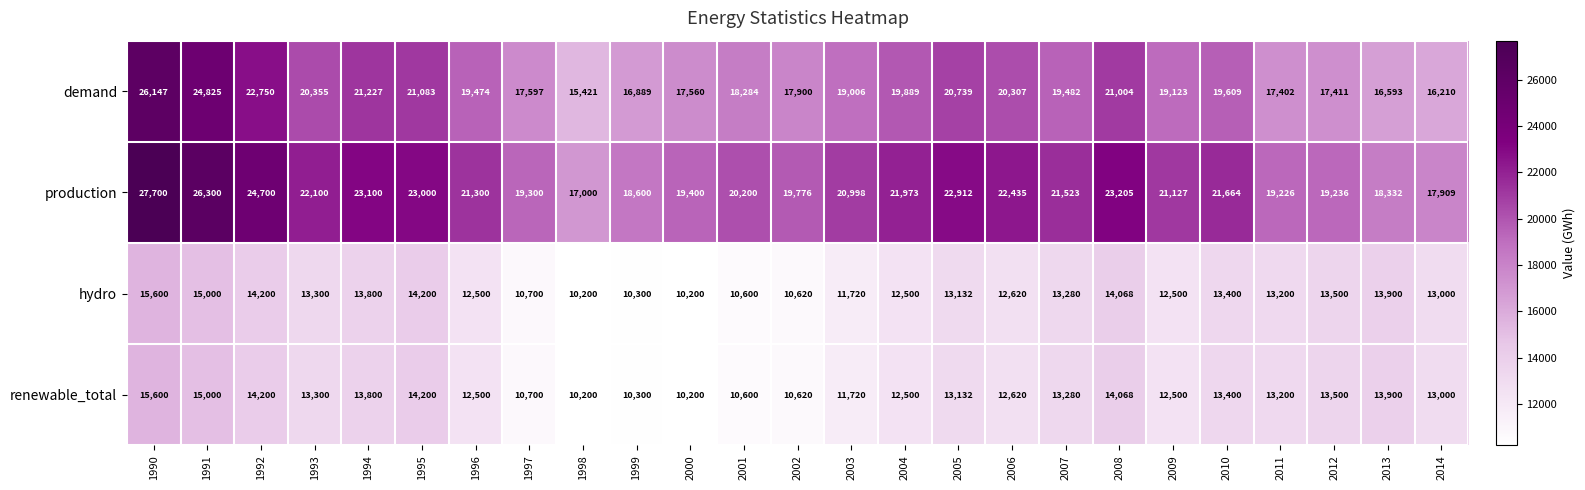

Is it true that demand equals 24825 at 1991?

True